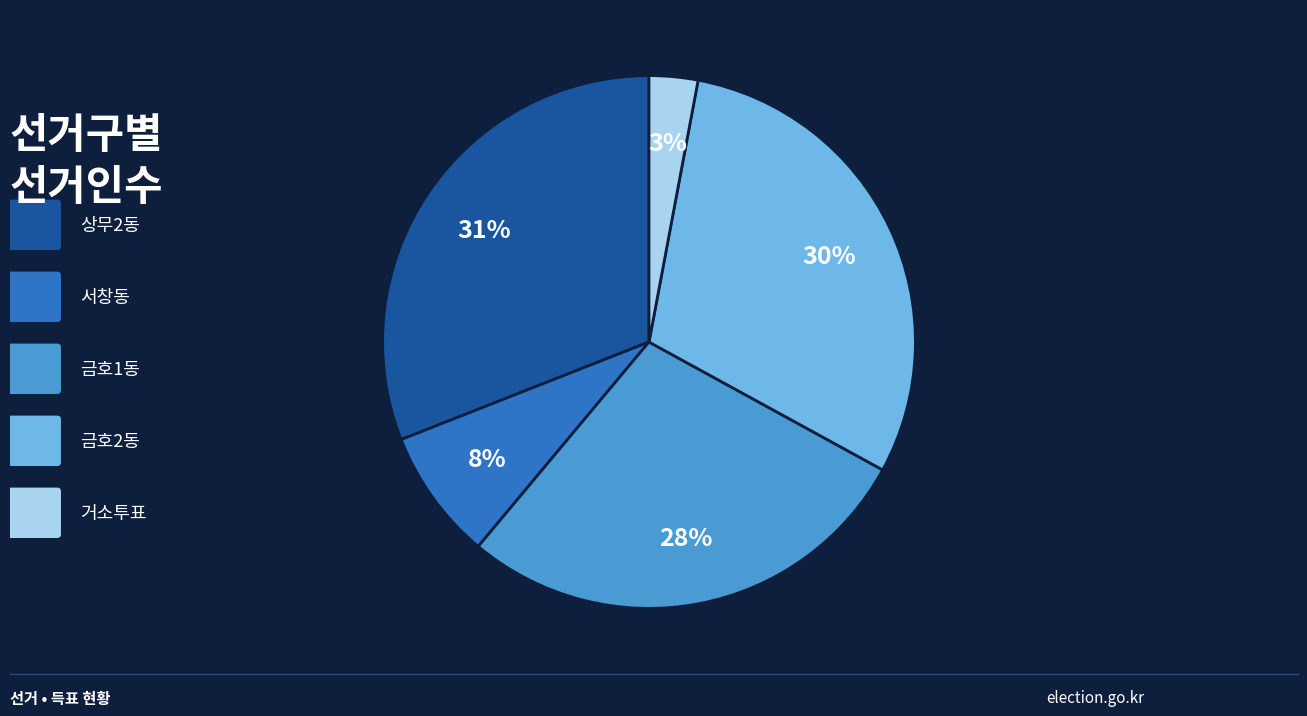

How many segments does this pie chart have?

5